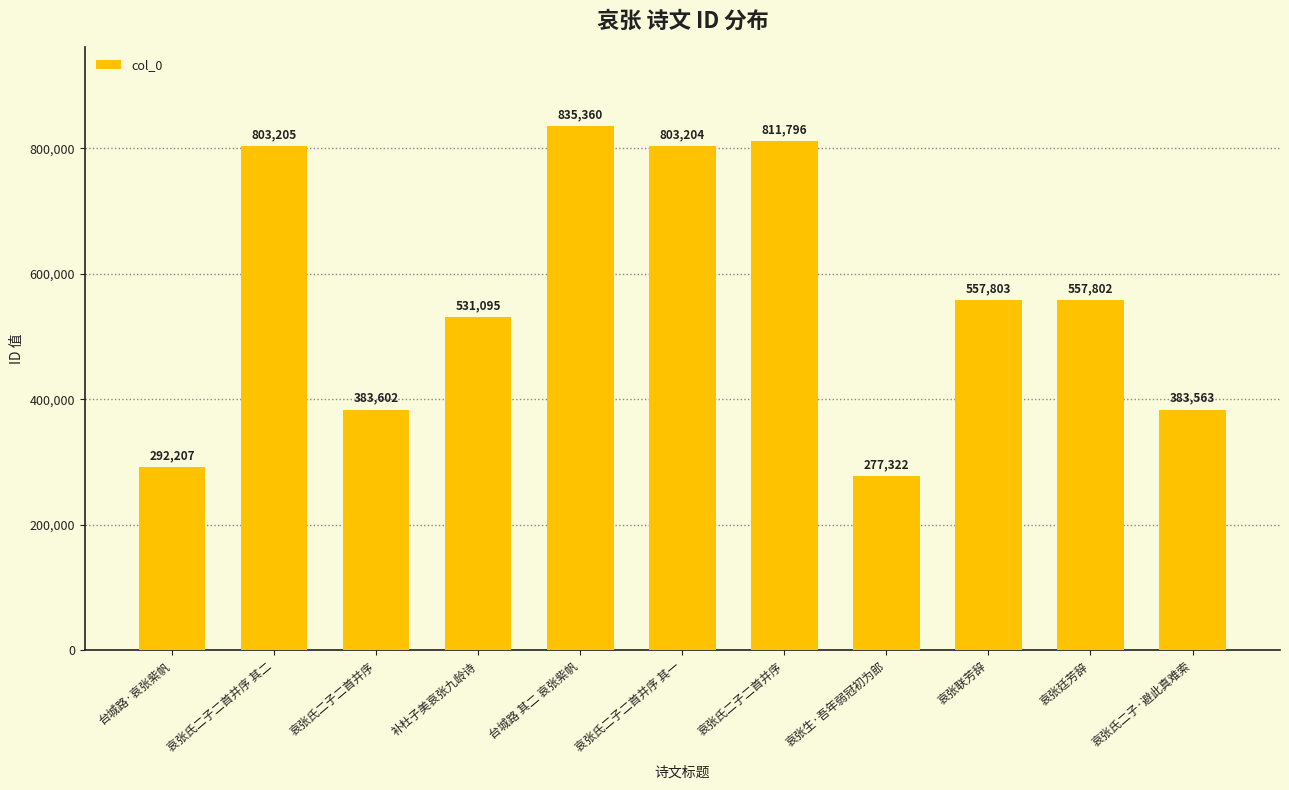

List the labels in order of value, largest first.

台城路 其二 哀张紫帆, 哀张氏二子二首并序, 哀张氏二子二首并序 其二, 哀张氏二子二首并序 其一, 哀张联芳辞, 哀张廷芳辞, 补杜子美哀张九龄诗, 哀张氏二子二首并序, 哀张氏二子·避此真难索, 台城路·哀张紫帆, 哀张生·吾年弱冠初为郎